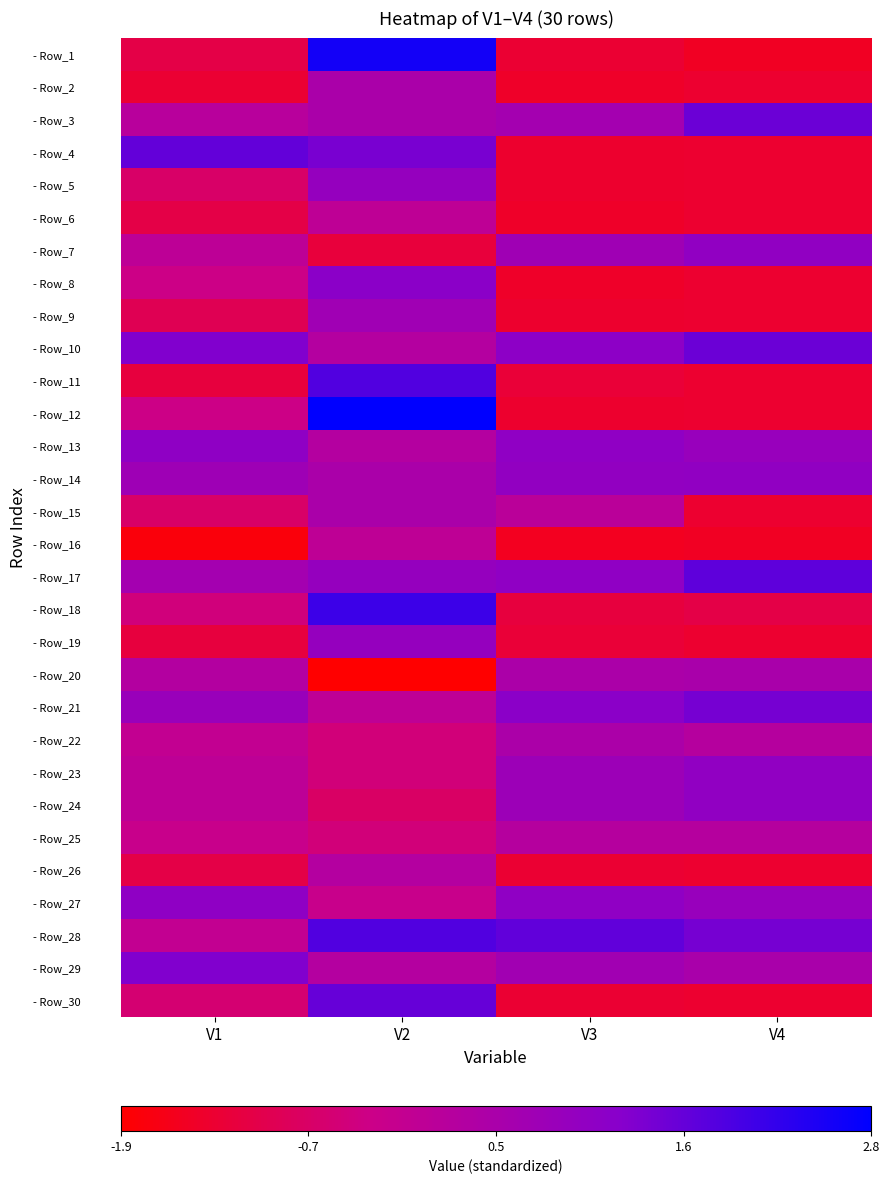

What is the maximum value shown in the chart?

2.8